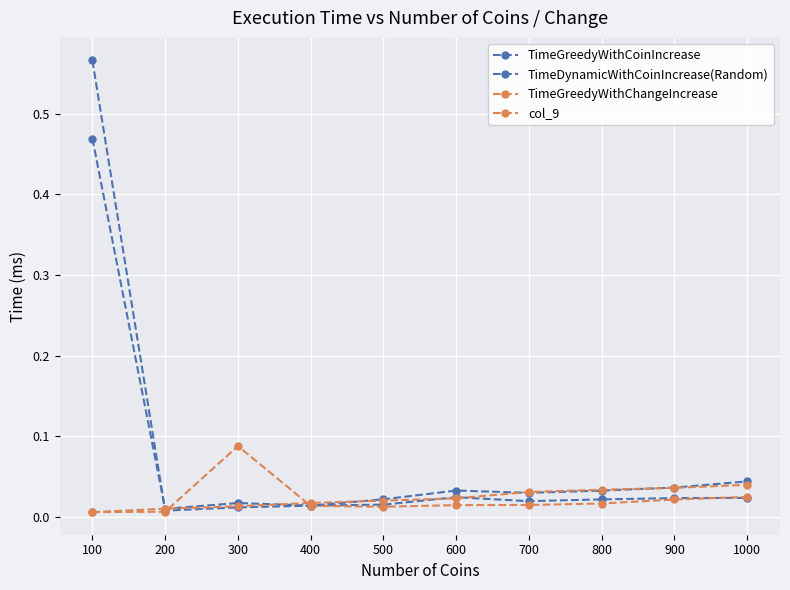

Reading left to right, transcribe all the data shown in this chart.

TimeGreedyWithCoinIncrease: 100=0.6	200=0.0	300=0.0	400=0.0	500=0.0	600=0.0	700=0.0	800=0.0	900=0.0	1000=0.0
TimeDynamicWithCoinIncrease(Random): 100=0.5	200=0.0	300=0.0	400=0.0	500=0.0	600=0.0	700=0.0	800=0.0	900=0.0	1000=0.0
TimeGreedyWithChangeIncrease: 100=0.0	200=0.0	300=0.0	400=0.0	500=0.0	600=0.0	700=0.0	800=0.0	900=0.0	1000=0.0
col_9: 100=0.0	200=0.0	300=0.1	400=0.0	500=0.0	600=0.0	700=0.0	800=0.0	900=0.0	1000=0.0